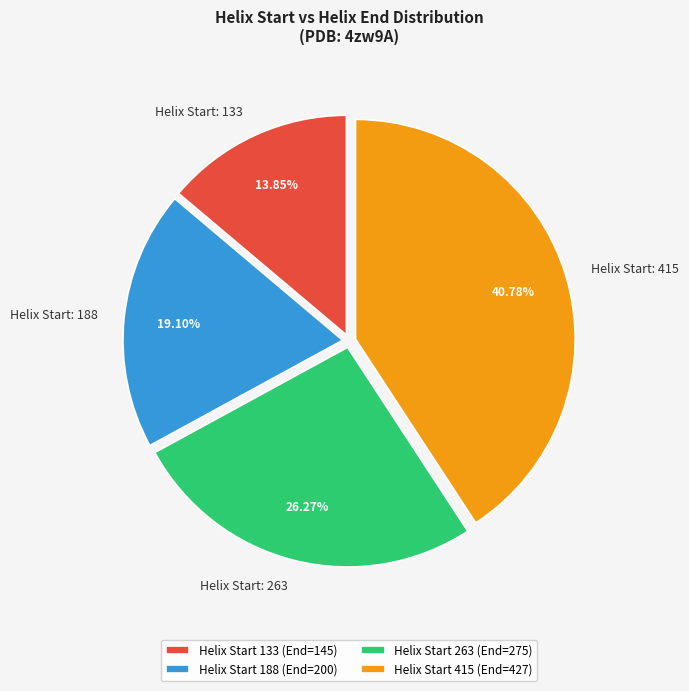

What is the ratio of the value at Helix Start: 415 to the value at Helix Start: 263?

1.6